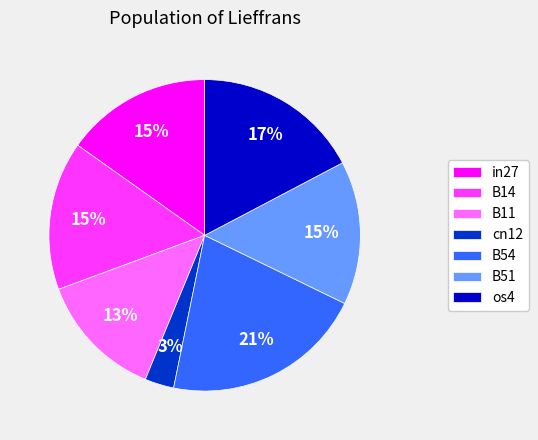

To the nearest percent, what is the combined percentage of cn12 and B54?

24%